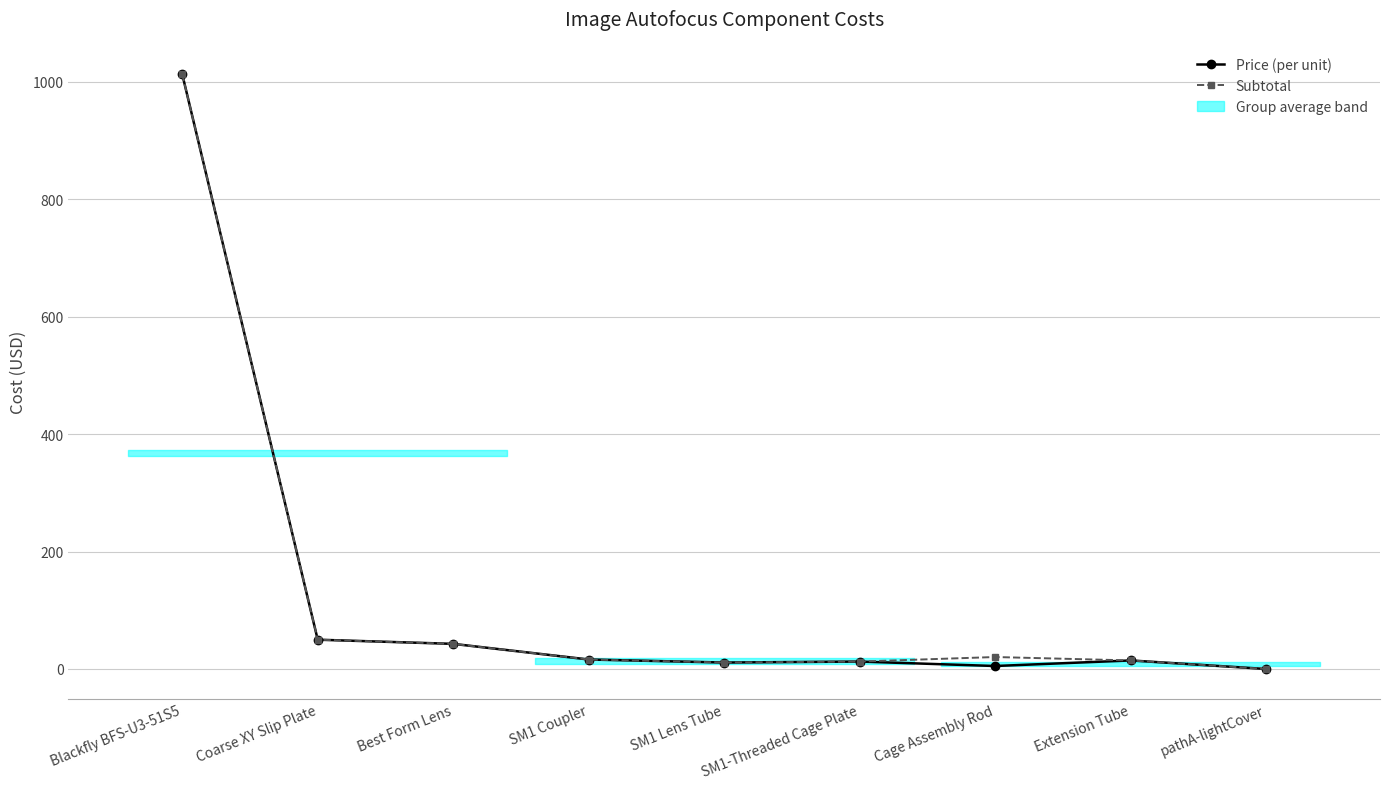

What position from the left is SM1 Coupler?

4